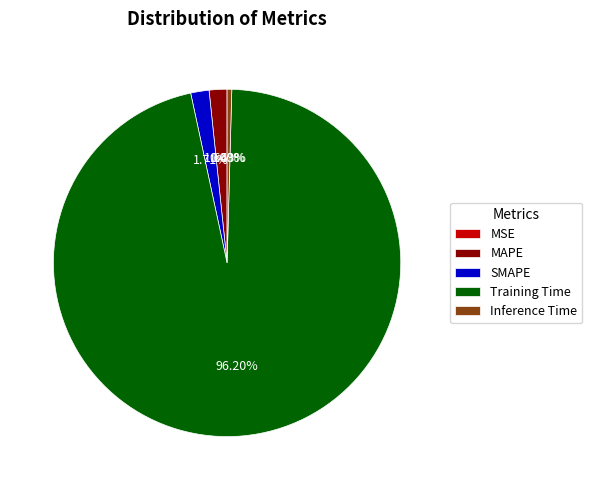

Which has a higher value, SMAPE or Training Time?

Training Time